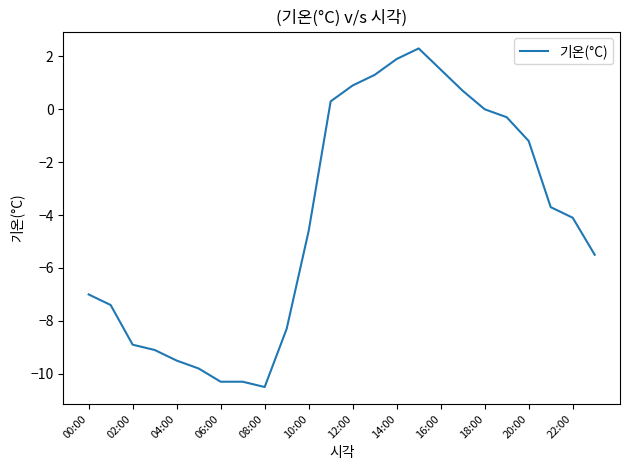

What is the smallest value displayed?

-10.5